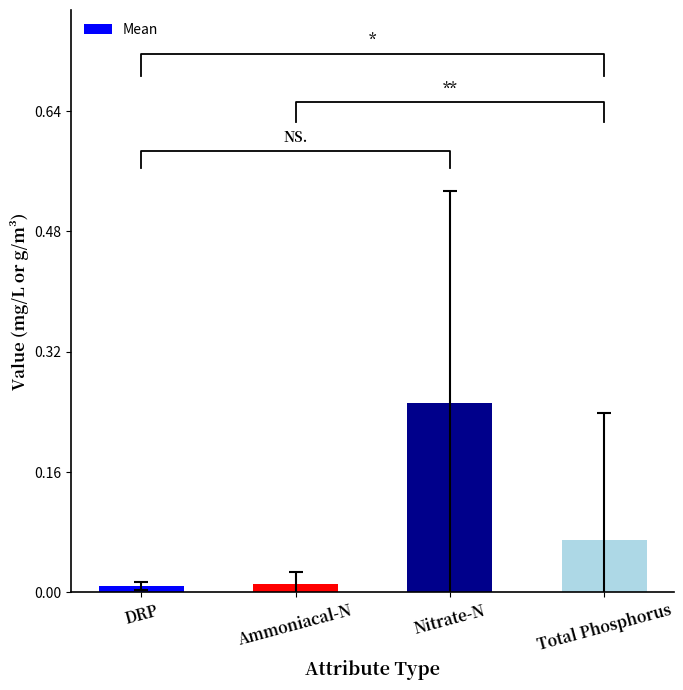

What position from the right is Ammoniacal-N?

3